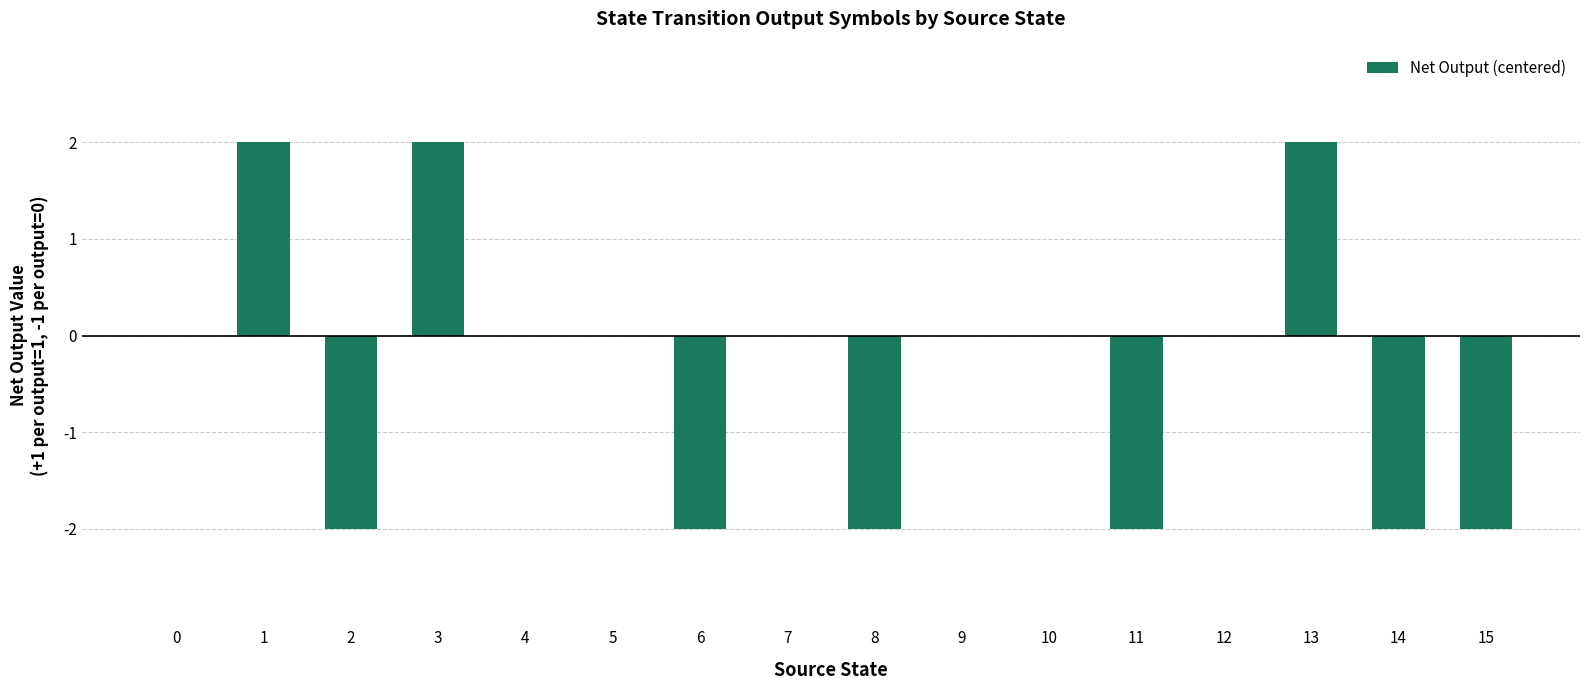

Reading left to right, transcribe all the data shown in this chart.

0=0	1=2	2=-2	3=2	4=0	5=0	6=-2	7=0	8=-2	9=0	10=0	11=-2	12=0	13=2	14=-2	15=-2